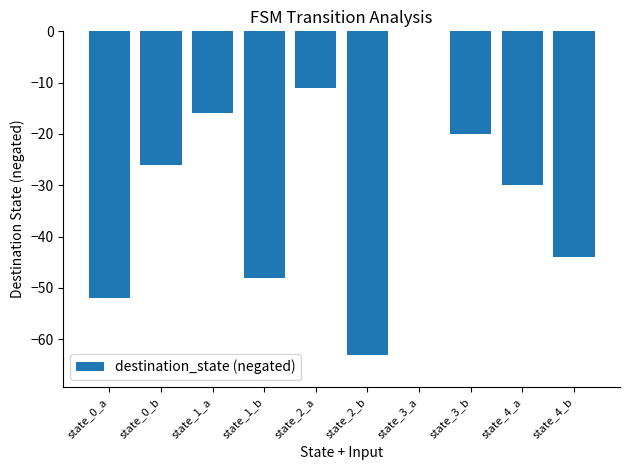

Count the number of data series in this chart.

1